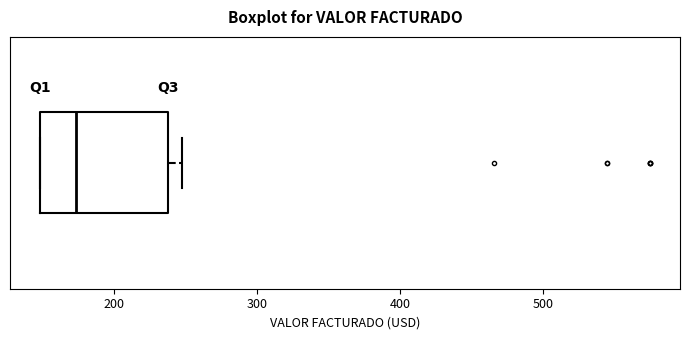

Transcribe this box plot: give where the median line is, the range the box spans, and where the two whiskers end, as read against the x-axis. The values are not printed on the chart, so give them approximately, as read against the axis.

median 170, box 150 to 240, whiskers 150 to 250